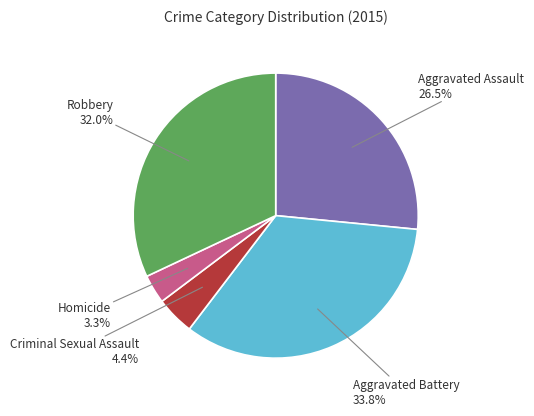

Does any single category account for the majority?

No